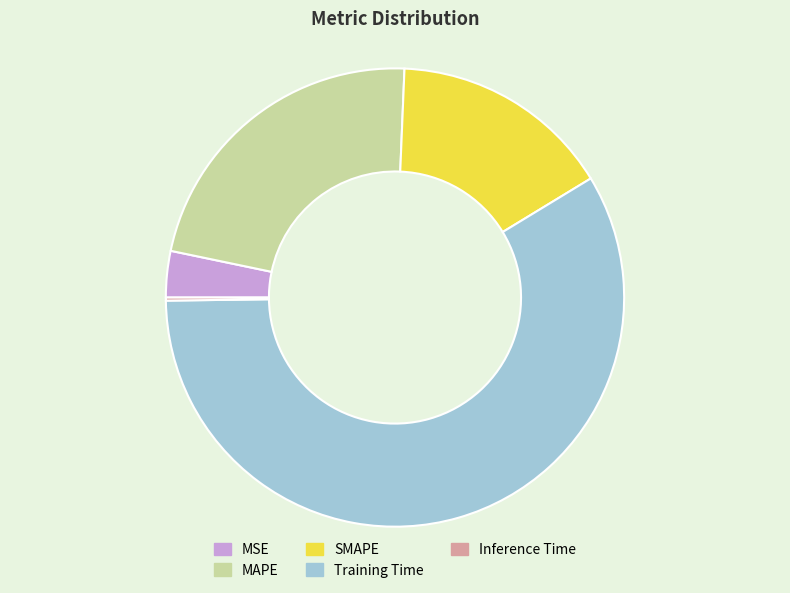

True or false: SMAPE accounts for 1% of the total.

False